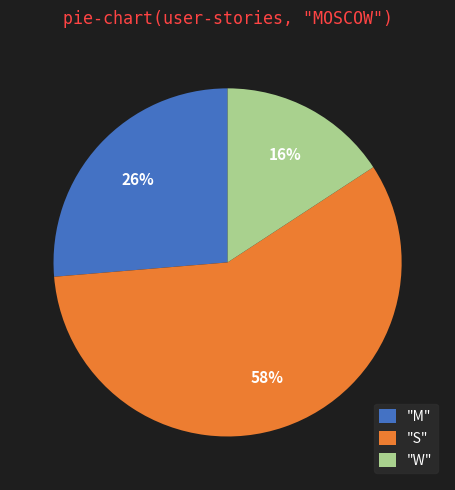

What is the smallest slice in the pie chart?

"W"